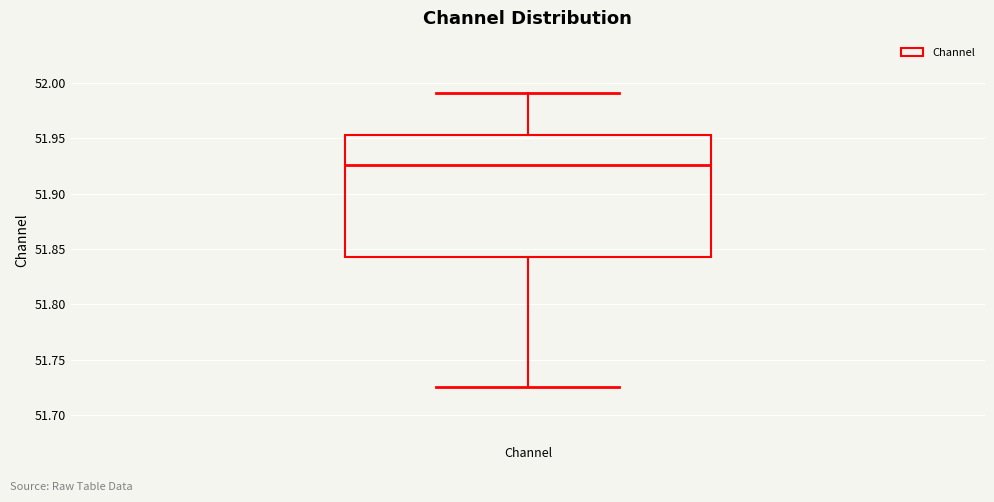

Transcribe this box plot: give where the median line is, the range the box spans, and where the two whiskers end, as read against the y-axis. The values are not printed on the chart, so give them approximately, as read against the axis.

median 51.925, box 51.845 to 51.955, whiskers 51.725 to 51.990